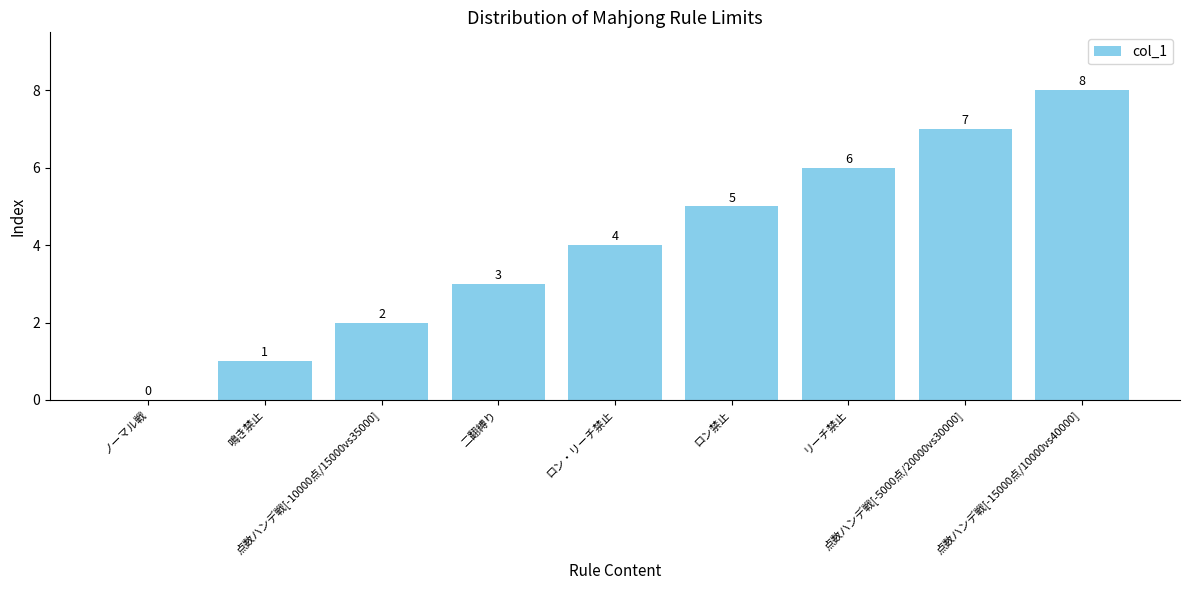

What is the sum of the values at ノーマル戦 and 点数ハンデ戦[-10000点/15000vs35000]?

2